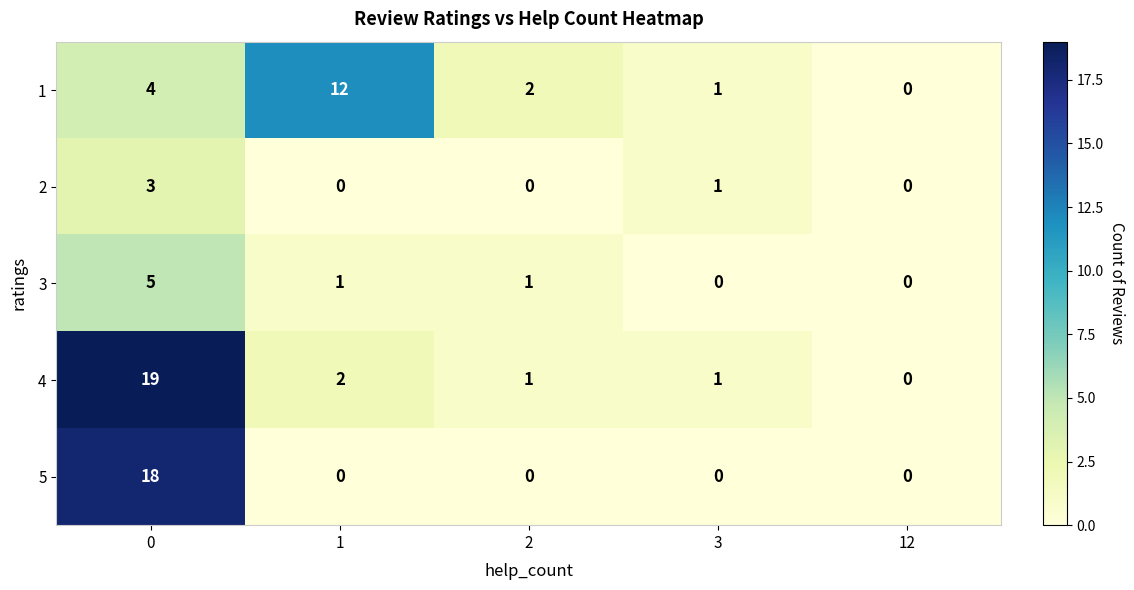

Reading left to right, transcribe all the data shown in this chart.

1: 4	12	2	1	0
2: 3	0	0	1	0
3: 5	1	1	0	0
4: 19	2	1	1	0
5: 18	0	0	0	0